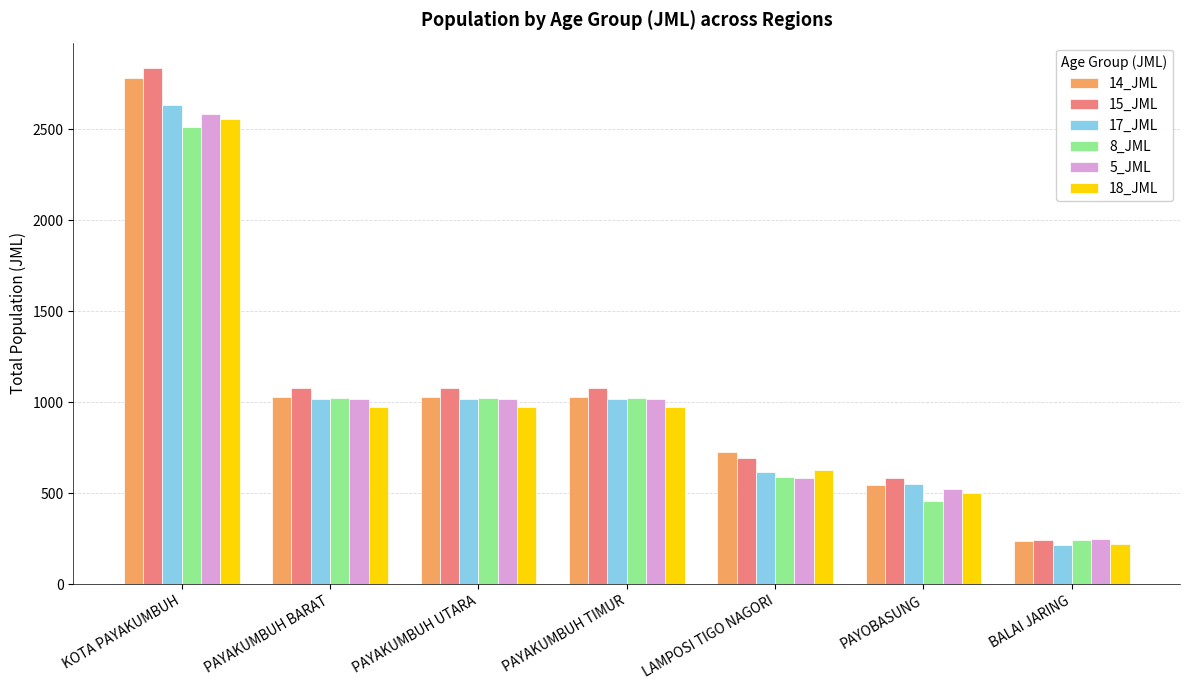

What is the smallest value displayed?

218